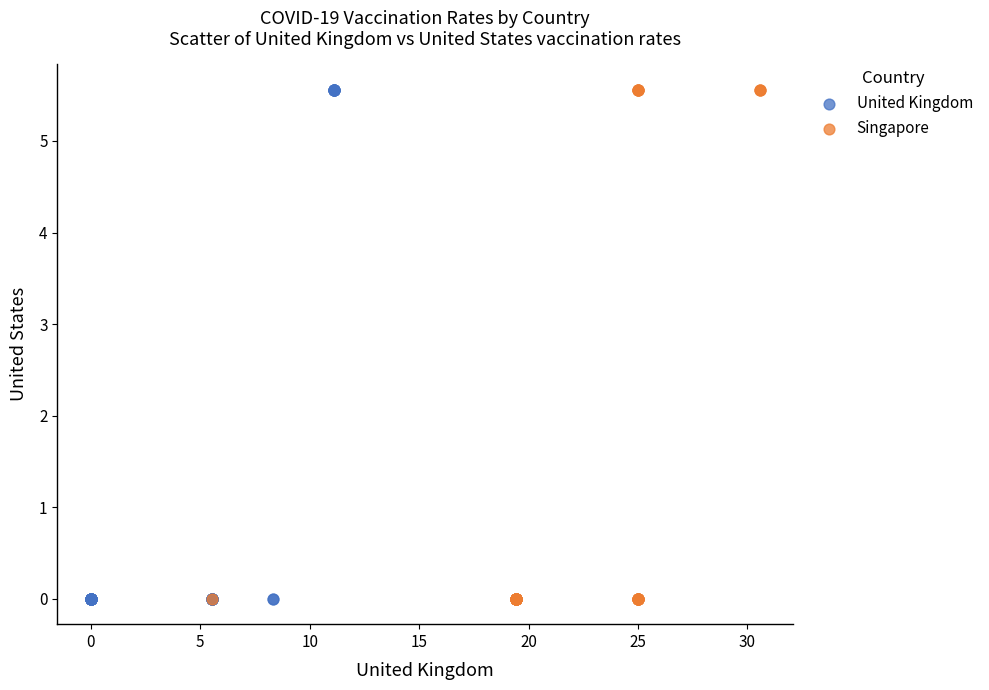

What are all the series names shown in the legend?

United Kingdom, Singapore